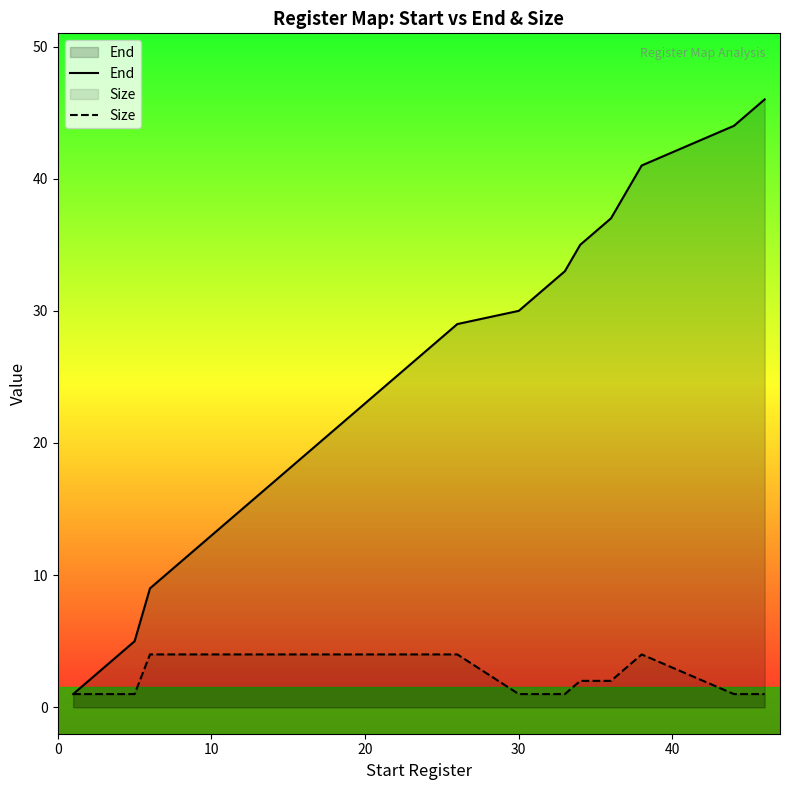

At how many categories does at least one series exceed 26?

12